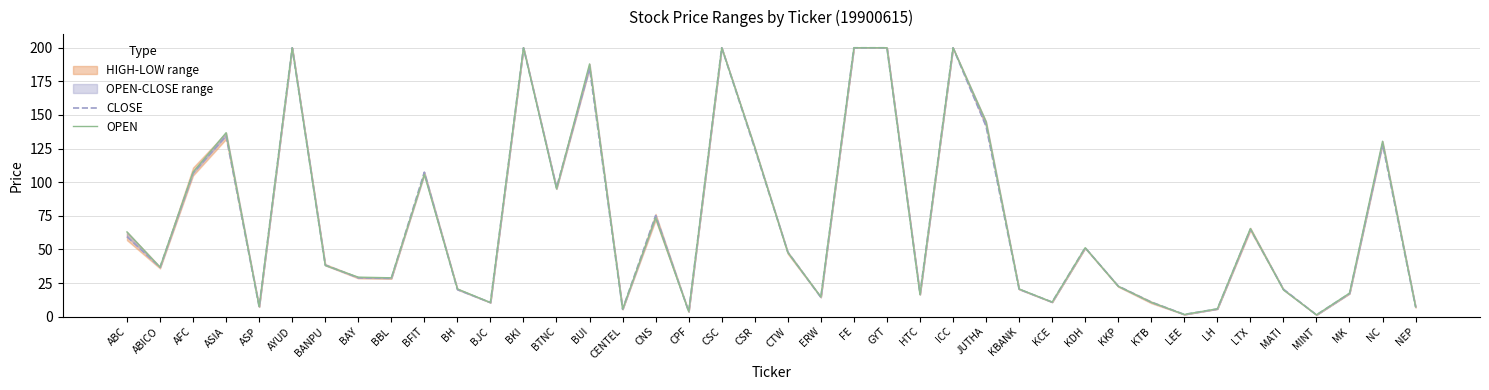

What is the lowest value of the OPEN series?

1.3